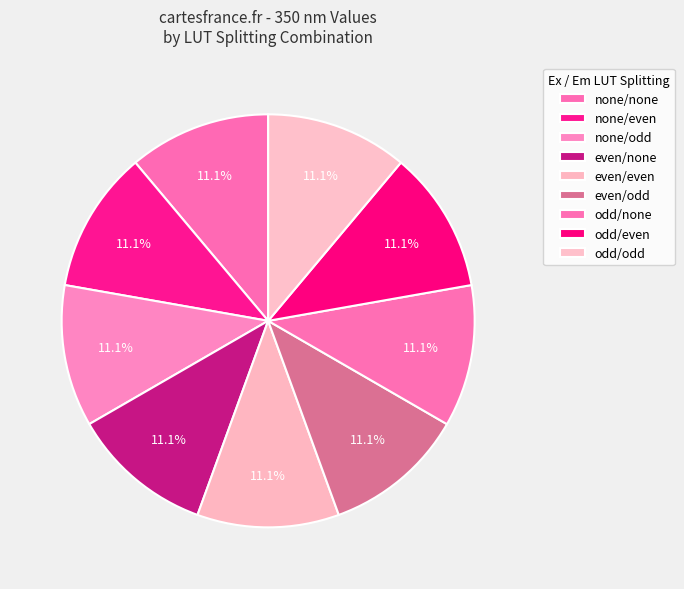

Combined, do odd/even and odd/none account for over 50%?

No